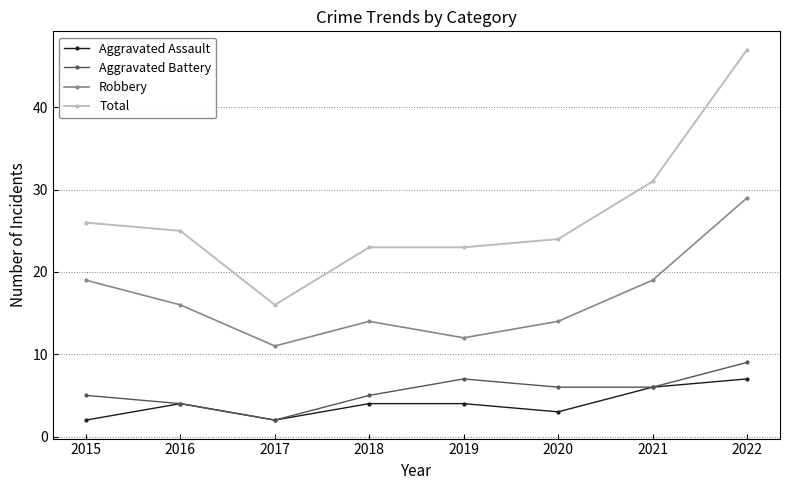

Is it true that Total equals 16 at 2017?

True